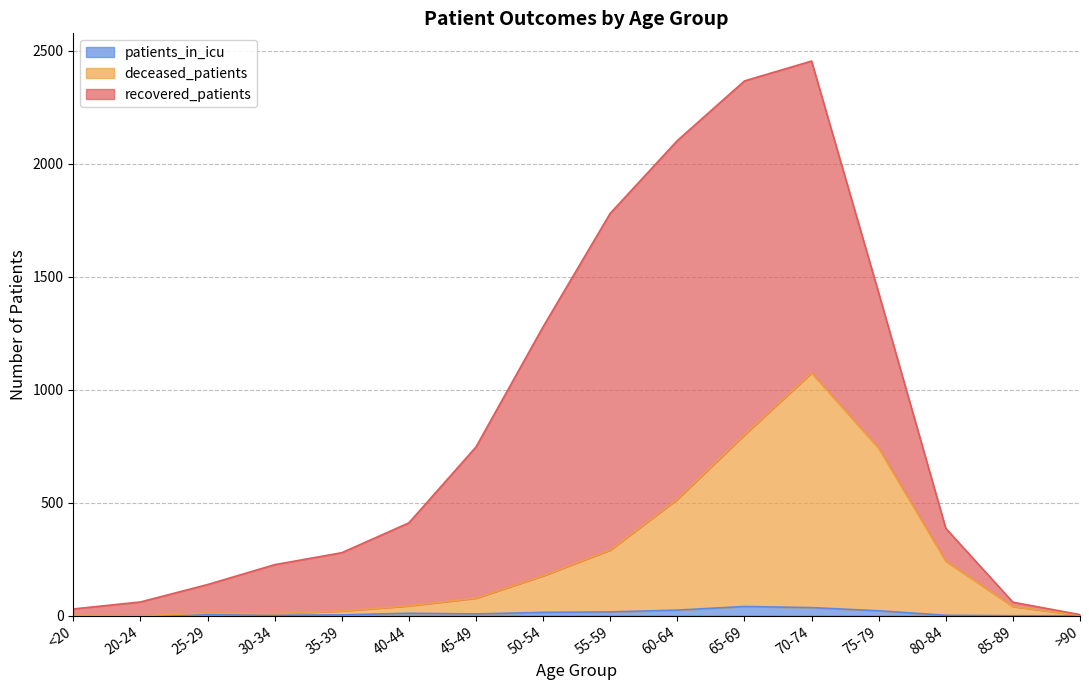

What is the sum of the patients_in_icu values at 35-39 and 25-29?

9